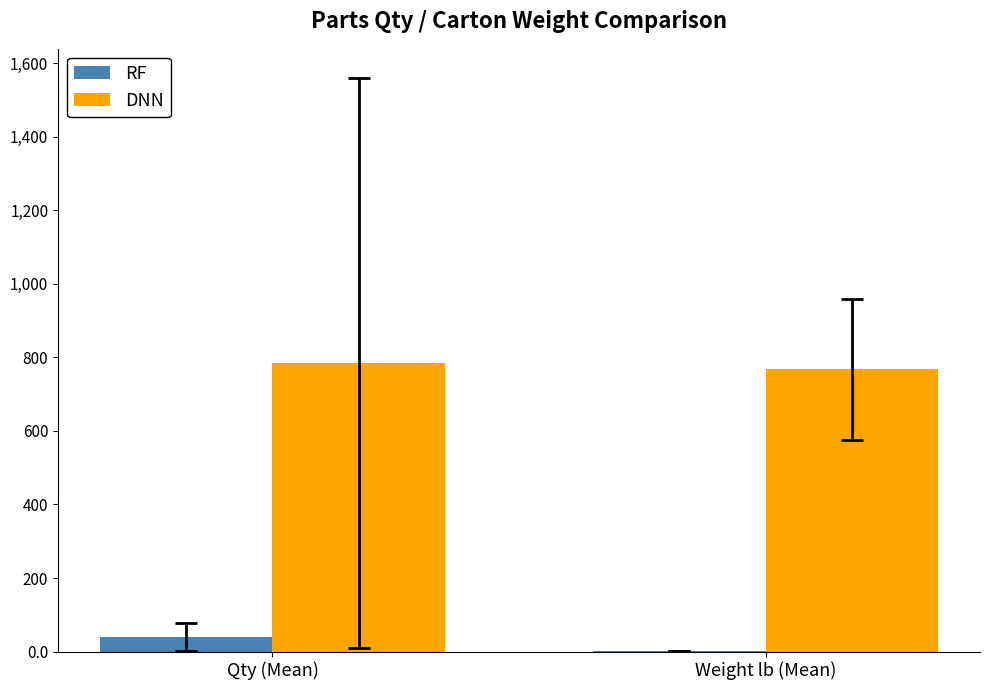

How many values in the RF series exceed 39?

1